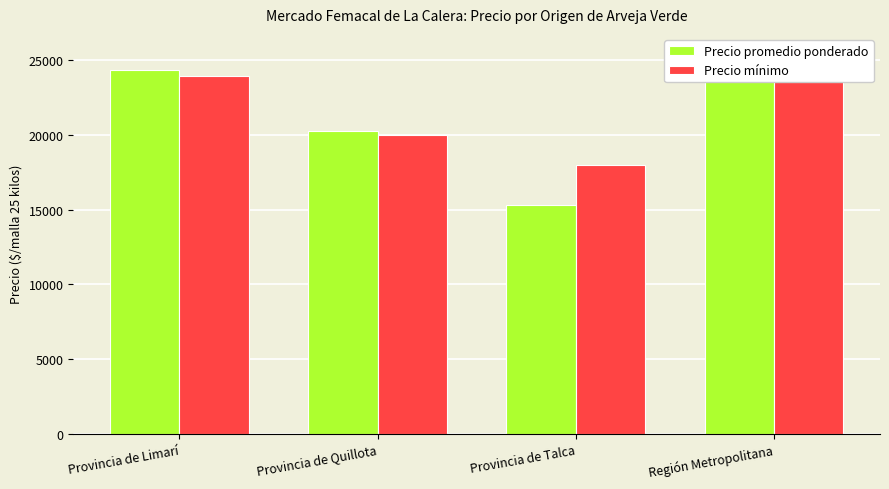

Where does the Precio mínimo series first go above 23956?

Región Metropolitana